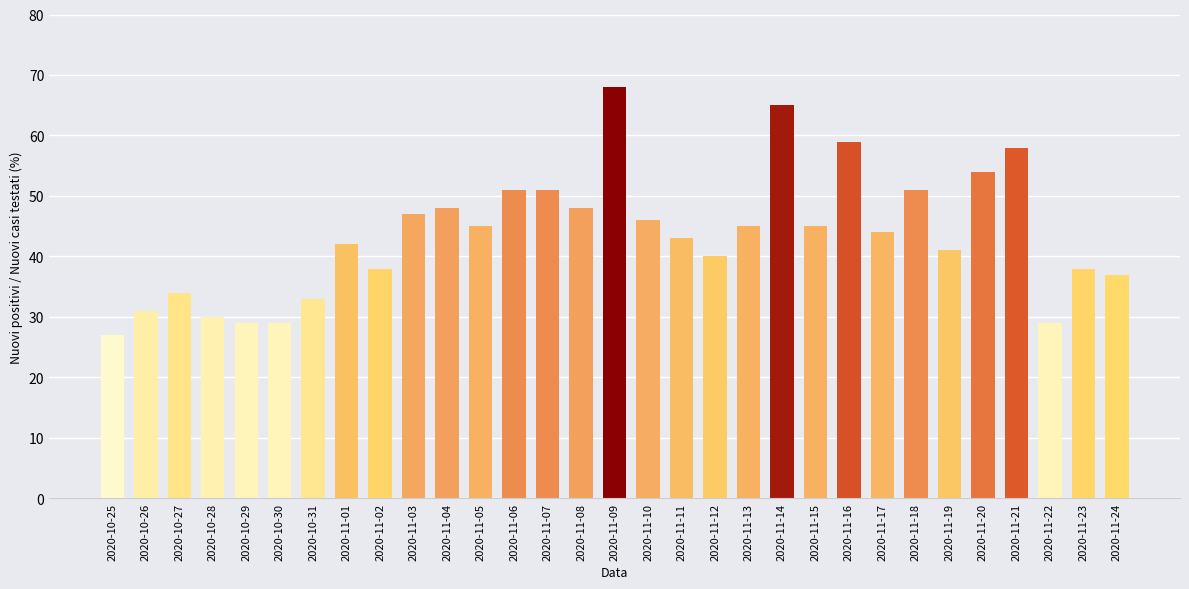

What is the approximate value at 2020-10-27, to the nearest 10?

30